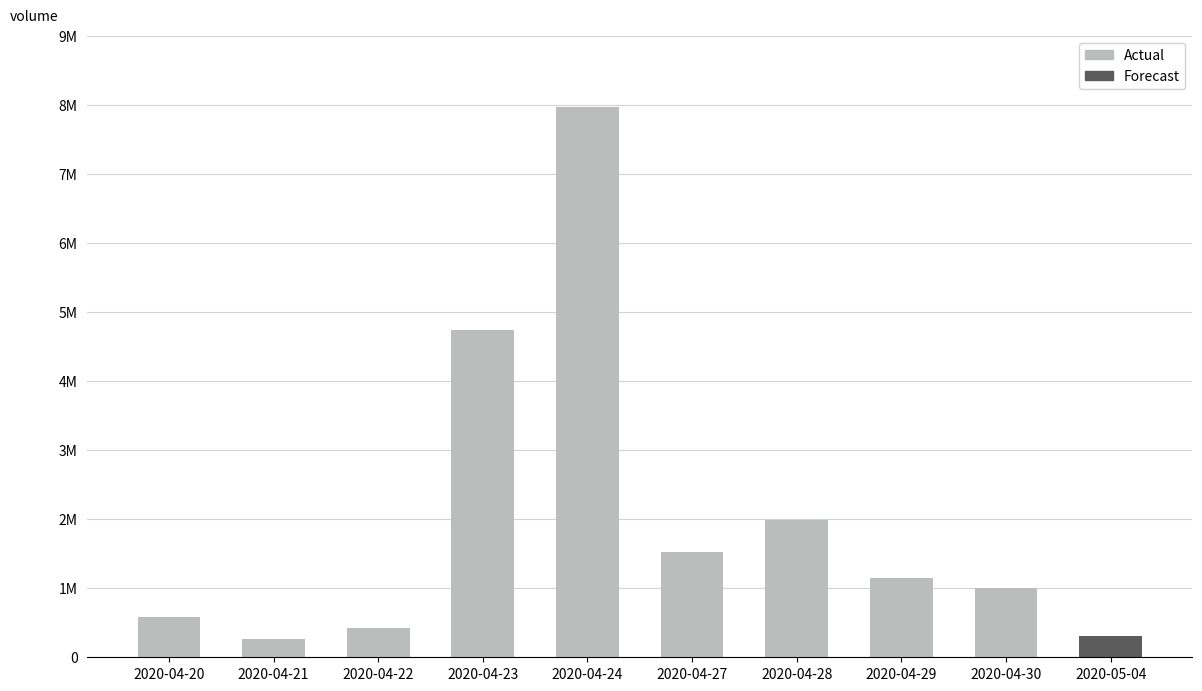

Are the bars horizontal?

No